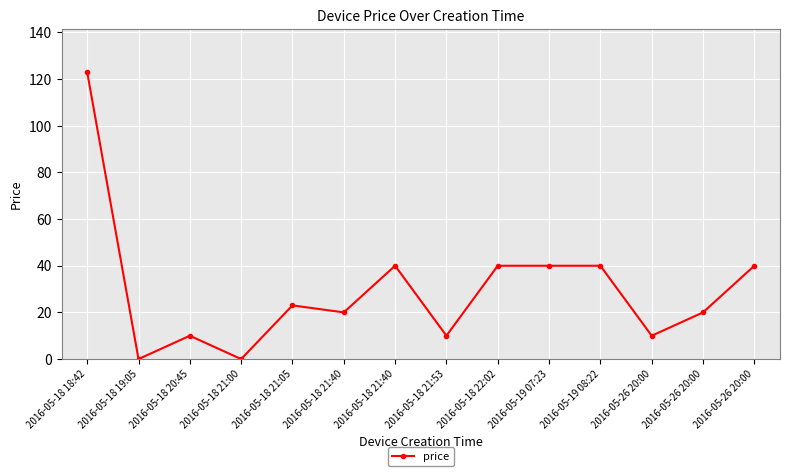

How many data points are less than 23?

7